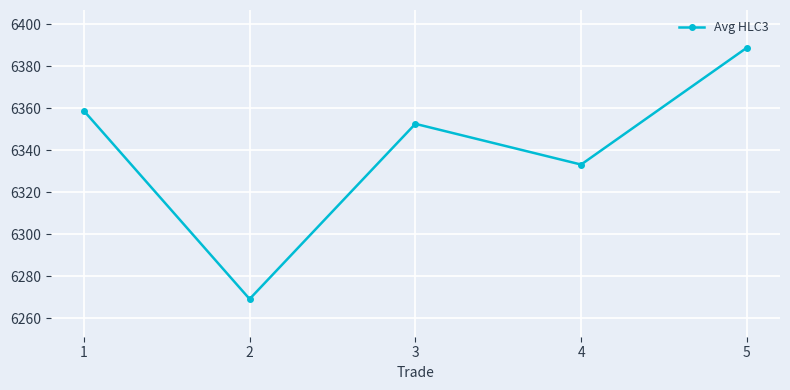

Approximately how many times larger is the value at 4 compared to 1?

1.0